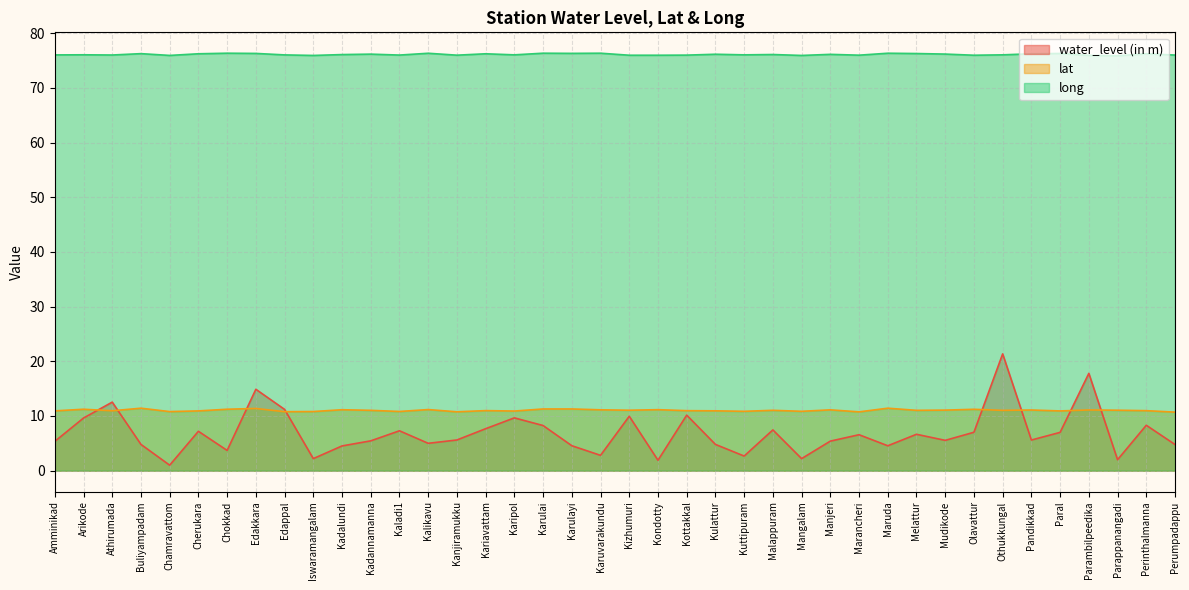

At which category does long reach its first local peak?

Arikode